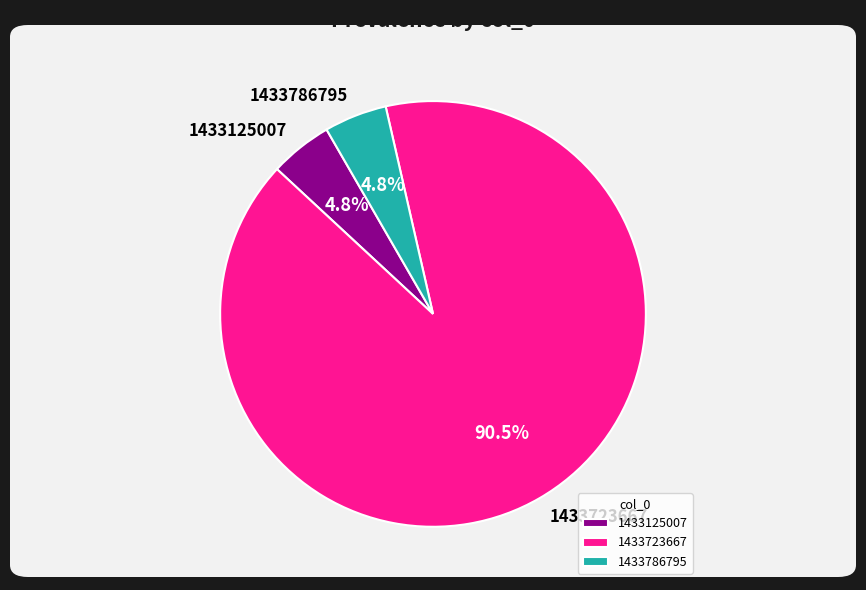

Is there any slice that represents more than half of the pie?

Yes